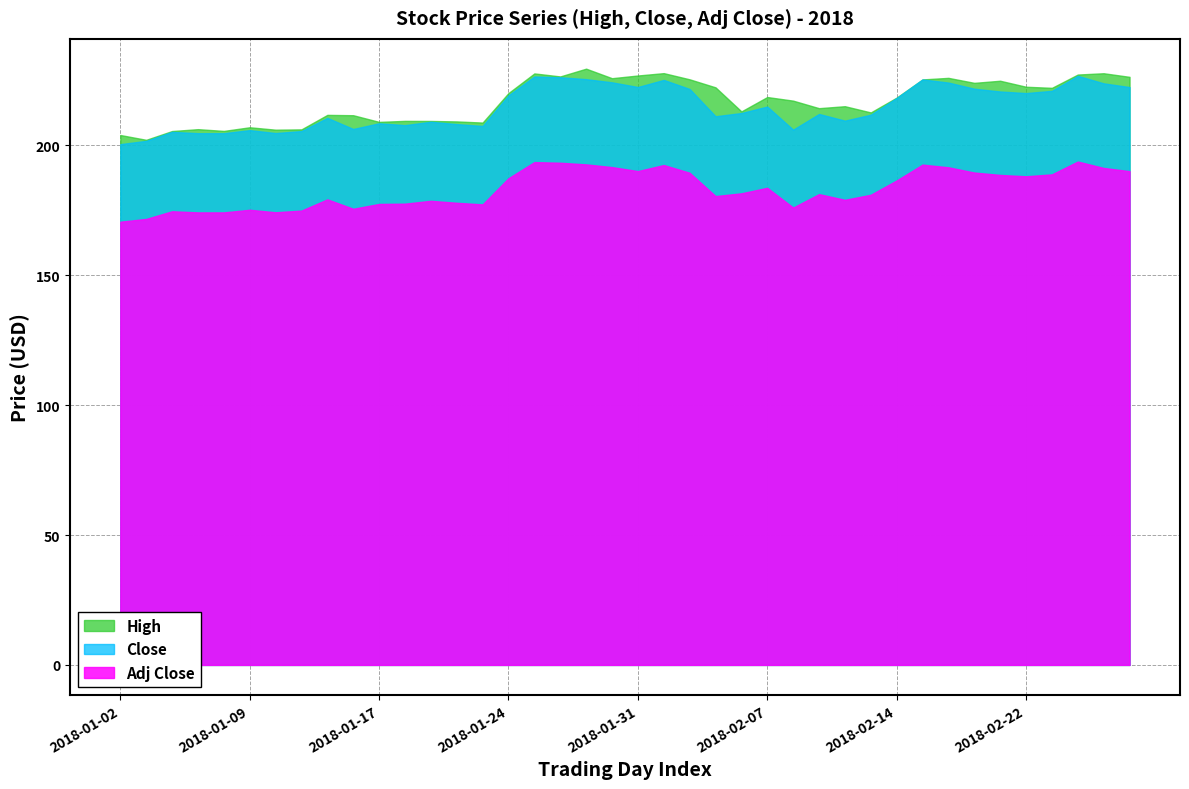

At which category does Close reach its first local valley?

2018-01-10